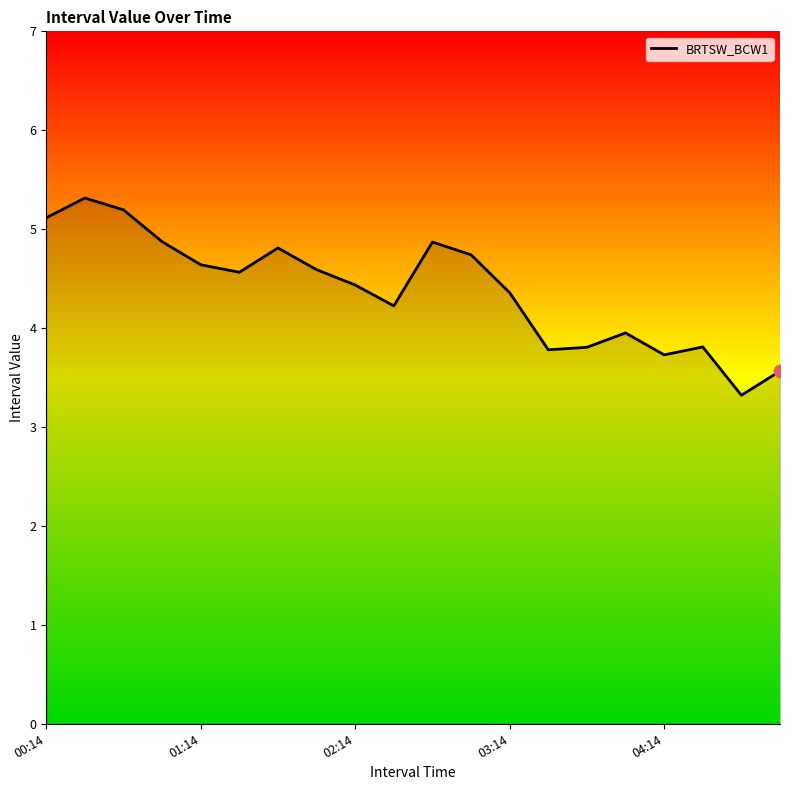

What is the smallest value displayed?

3.3